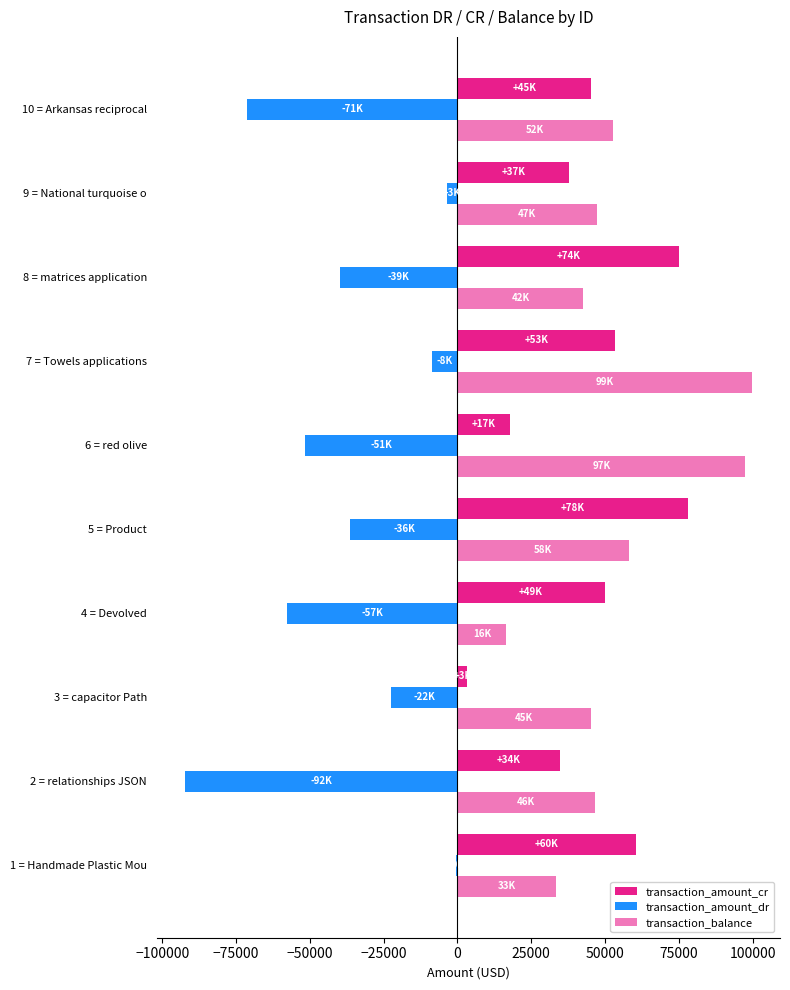

Count the number of categories in the chart.

10